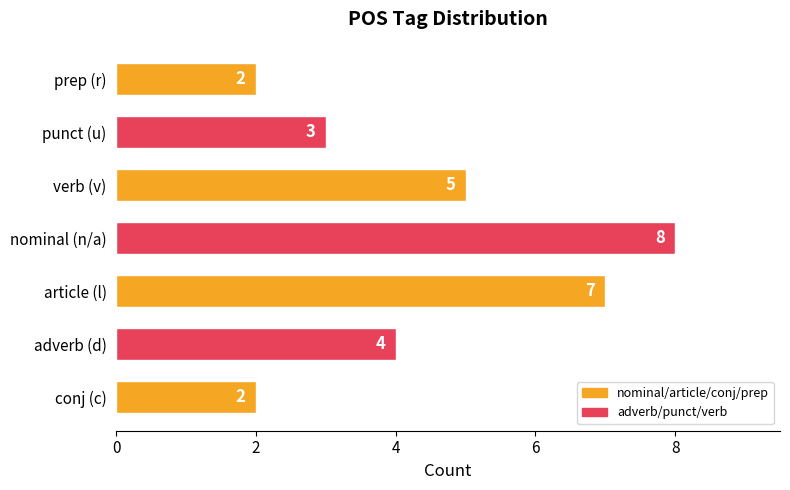

Which label corresponds to the largest value in the chart?

nominal (n/a)